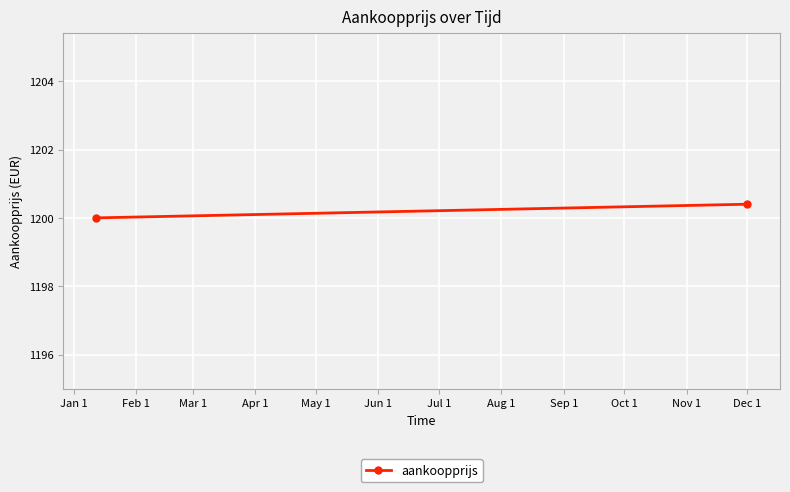

What position from the left is Jan 1?

1